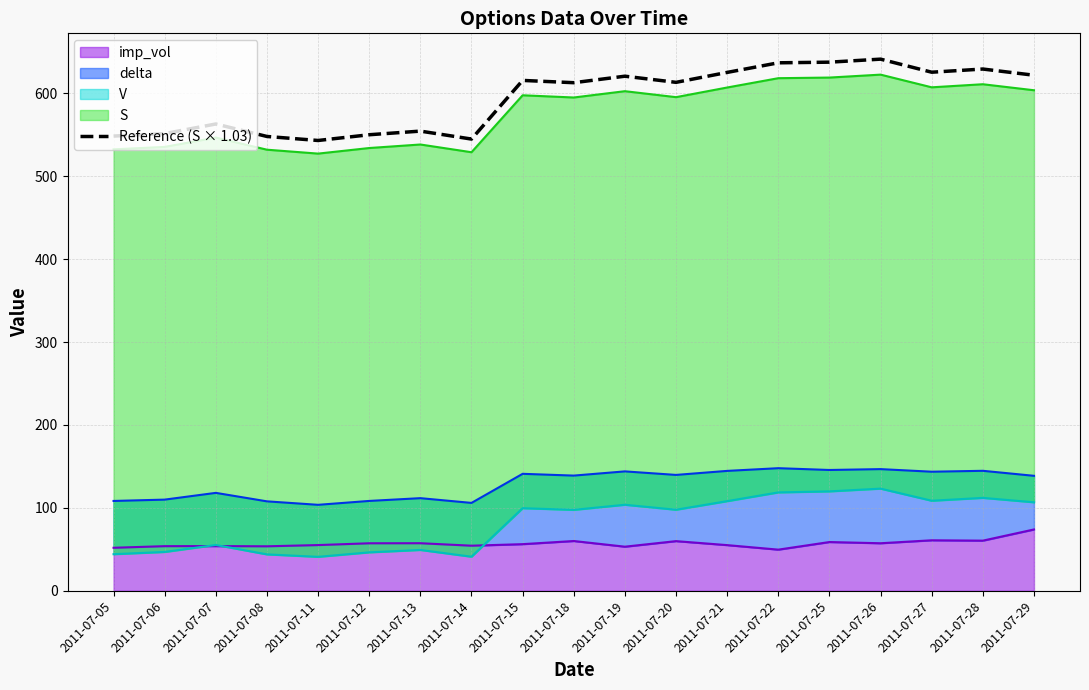

The value at 2011-07-25 is 910.7. True or false?

False